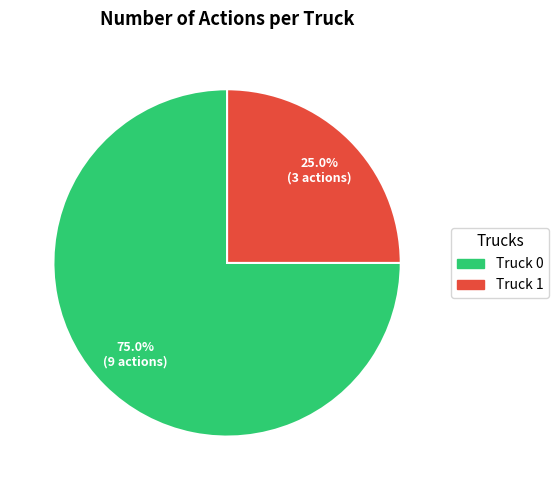

True or false: Truck 1 accounts for 25% of the total.

True